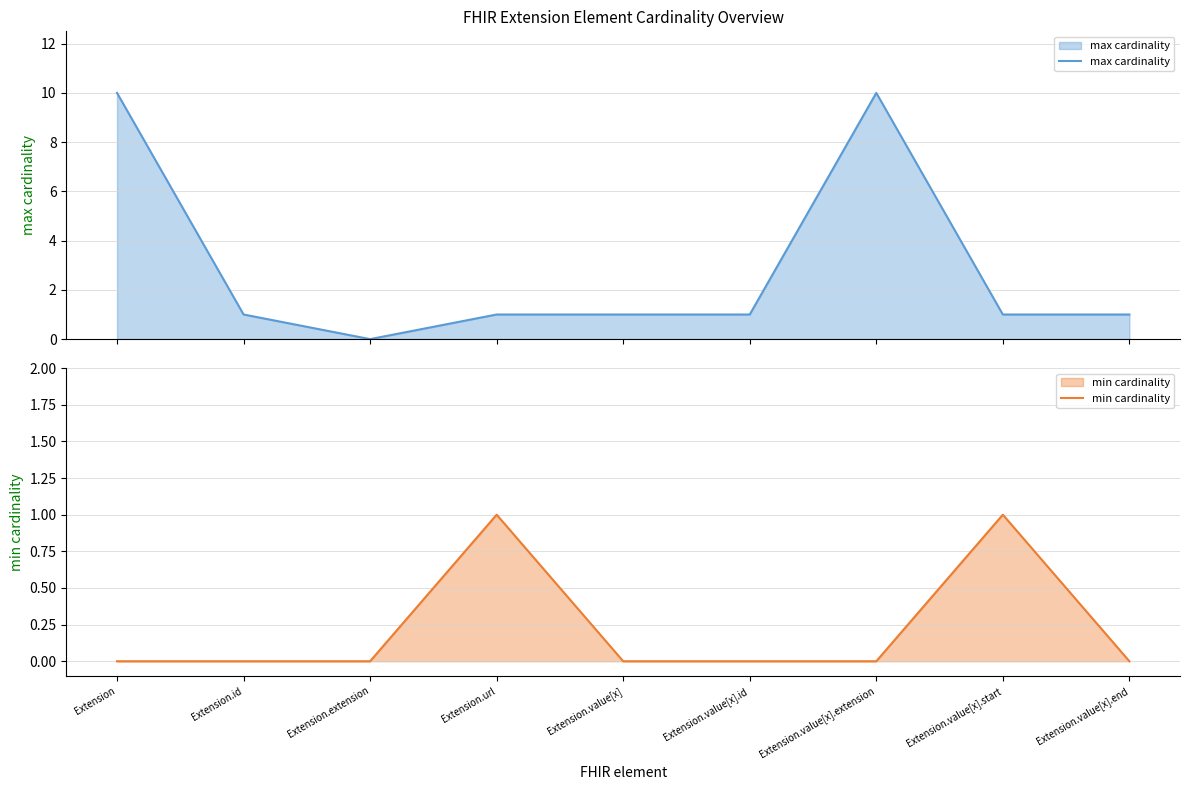

List the series in order of their overall mean, lowest first.

min cardinality, max cardinality